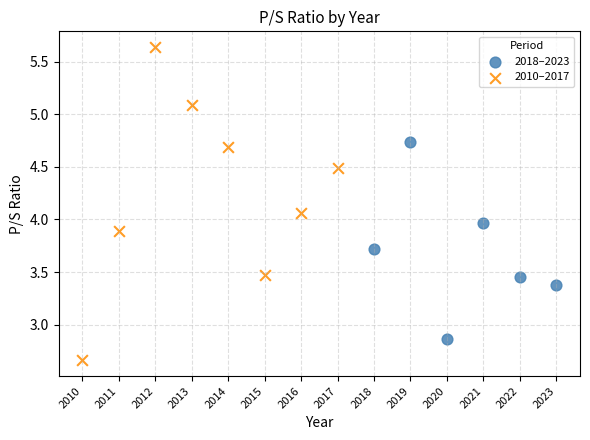

Which series reaches the minimum Y coordinate?

2010–2017